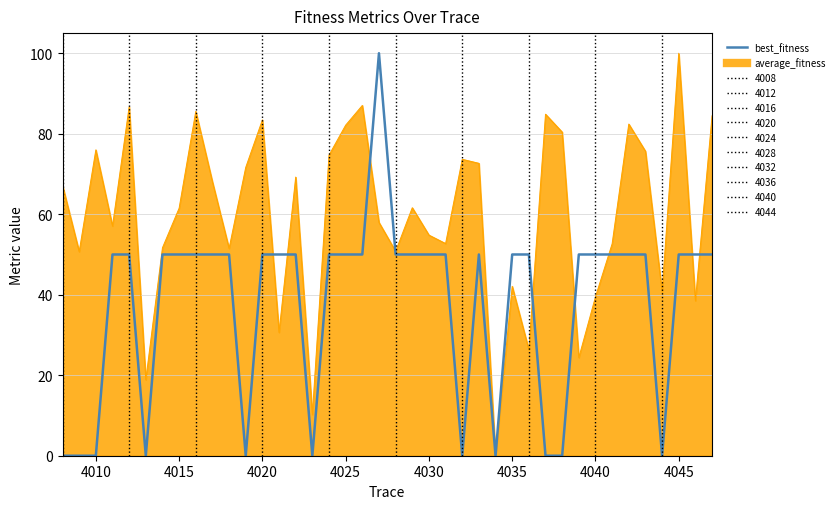

What is the greatest value displayed?

100.0